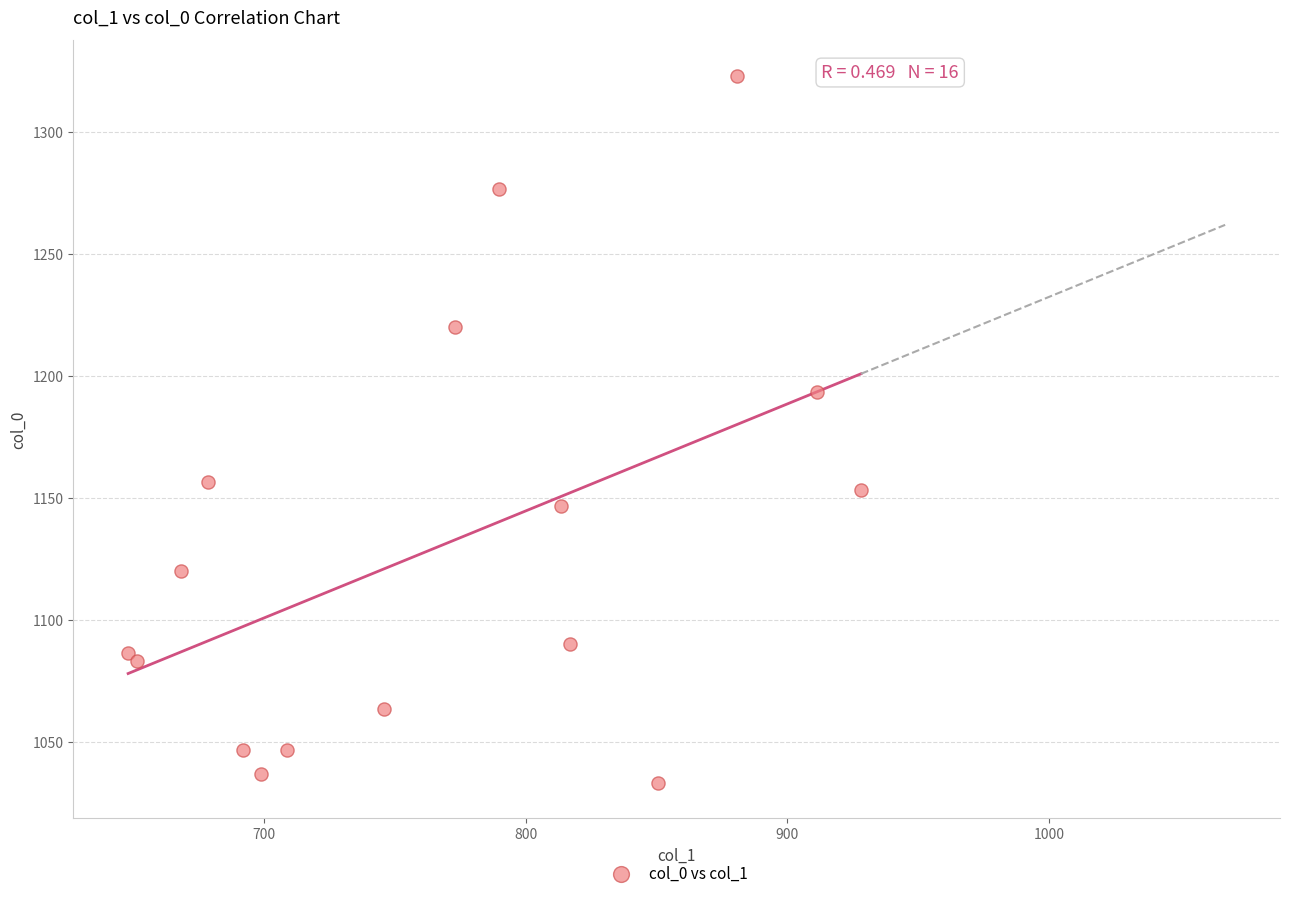

What is the range of Y values (max minus min)?

290.0